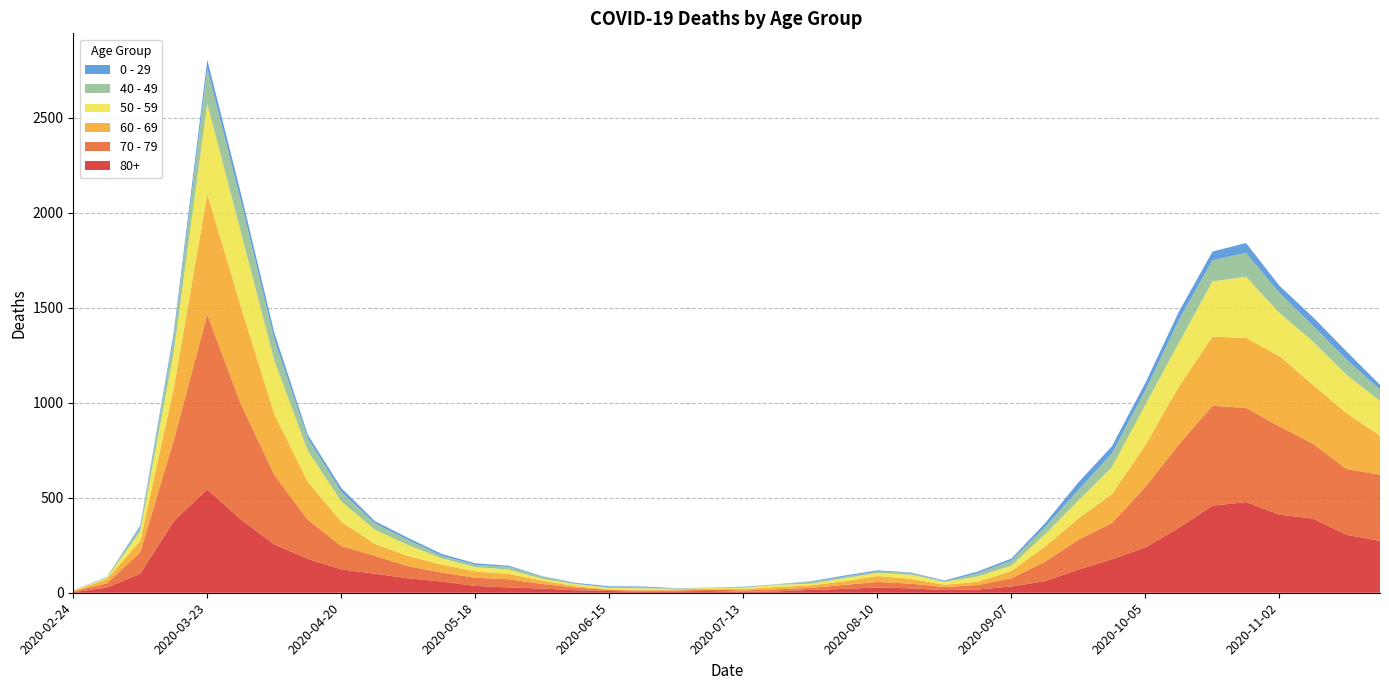

Reading right to left, list all the values displayed in this chart.

80+: 2020-11-23=273	2020-11-16=305	2020-11-09=390	2020-11-02=411	2020-10-26=477	2020-10-19=458	2020-10-12=342	2020-10-05=239	2020-09-28=176	2020-09-21=122	2020-09-14=61	2020-09-07=33	2020-08-31=17	2020-08-24=14	2020-08-17=23	2020-08-10=28	2020-08-03=20	2020-07-27=15	2020-07-20=7	2020-07-13=5	2020-07-06=9	2020-06-29=7	2020-06-22=6	2020-06-15=9	2020-06-08=13	2020-06-01=22	2020-05-25=28	2020-05-18=36	2020-05-11=59	2020-05-04=76	2020-04-27=100	2020-04-20=123	2020-04-13=178	2020-04-06=255	2020-03-30=385	2020-03-23=544	2020-03-16=377	2020-03-09=100	2020-03-02=27	2020-02-24=3
70 - 79: 2020-11-23=348	2020-11-16=346	2020-11-09=394	2020-11-02=464	2020-10-26=495	2020-10-19=526	2020-10-12=439	2020-10-05=318	2020-09-28=191	2020-09-21=157	2020-09-14=102	2020-09-07=43	2020-08-31=24	2020-08-24=16	2020-08-17=25	2020-08-10=29	2020-08-03=21	2020-07-27=11	2020-07-20=11	2020-07-13=7	2020-07-06=8	2020-06-29=5	2020-06-22=5	2020-06-15=6	2020-06-08=14	2020-06-01=24	2020-05-25=43	2020-05-18=43	2020-05-11=47	2020-05-04=63	2020-04-27=94	2020-04-20=123	2020-04-13=206	2020-04-06=365	2020-03-30=608	2020-03-23=920	2020-03-16=427	2020-03-09=113	2020-03-02=22	2020-02-24=4
60 - 69: 2020-11-23=206	2020-11-16=294	2020-11-09=310	2020-11-02=370	2020-10-26=368	2020-10-19=364	2020-10-12=305	2020-10-05=221	2020-09-28=152	2020-09-21=112	2020-09-14=80	2020-09-07=39	2020-08-31=17	2020-08-24=12	2020-08-17=25	2020-08-10=31	2020-08-03=19	2020-07-27=13	2020-07-20=12	2020-07-13=8	2020-07-06=3	2020-06-29=6	2020-06-22=3	2020-06-15=3	2020-06-08=8	2020-06-01=18	2020-05-25=28	2020-05-18=33	2020-05-11=42	2020-05-04=54	2020-04-27=63	2020-04-20=128	2020-04-13=199	2020-04-06=320	2020-03-30=514	2020-03-23=634	2020-03-16=272	2020-03-09=61	2020-03-02=22	2020-02-24=2
50 - 59: 2020-11-23=182	2020-11-16=202	2020-11-09=228	2020-11-02=227	2020-10-26=322	2020-10-19=290	2020-10-12=230	2020-10-05=212	2020-09-28=142	2020-09-21=95	2020-09-14=64	2020-09-07=28	2020-08-31=28	2020-08-24=15	2020-08-17=22	2020-08-10=16	2020-08-03=16	2020-07-27=8	2020-07-20=12	2020-07-13=6	2020-07-06=5	2020-06-29=3	2020-06-22=9	2020-06-15=8	2020-06-08=10	2020-06-01=9	2020-05-25=23	2020-05-18=23	2020-05-11=33	2020-05-04=57	2020-04-27=75	2020-04-20=106	2020-04-13=163	2020-04-06=281	2020-03-30=392	2020-03-23=475	2020-03-16=190	2020-03-09=48	2020-03-02=7	2020-02-24=3
40 - 49: 2020-11-23=60	2020-11-16=80	2020-11-09=83	2020-11-02=105	2020-10-26=126	2020-10-19=111	2020-10-12=120	2020-10-05=76	2020-09-28=72	2020-09-21=55	2020-09-14=38	2020-09-07=26	2020-08-31=17	2020-08-24=2	2020-08-17=10	2020-08-10=8	2020-08-03=8	2020-07-27=10	2020-07-20=2	2020-07-13=4	2020-07-06=1	2020-06-29=1	2020-06-22=5	2020-06-15=2	2020-06-08=3	2020-06-01=12	2020-05-25=14	2020-05-18=12	2020-05-11=13	2020-05-04=27	2020-04-27=33	2020-04-20=51	2020-04-13=66	2020-04-06=111	2020-03-30=163	2020-03-23=183	2020-03-16=79	2020-03-09=21	2020-03-02=5	2020-02-24=0
0 - 29: 2020-11-23=25	2020-11-16=43	2020-11-09=45	2020-11-02=38	2020-10-26=52	2020-10-19=46	2020-10-12=44	2020-10-05=39	2020-09-28=38	2020-09-21=40	2020-09-14=20	2020-09-07=11	2020-08-31=9	2020-08-24=5	2020-08-17=2	2020-08-10=6	2020-08-03=6	2020-07-27=3	2020-07-20=1	2020-07-13=2	2020-07-06=1	2020-06-29=2	2020-06-22=5	2020-06-15=6	2020-06-08=4	2020-06-01=2	2020-05-25=6	2020-05-18=8	2020-05-11=10	2020-05-04=11	2020-04-27=12	2020-04-20=20	2020-04-13=19	2020-04-06=36	2020-03-30=42	2020-03-23=47	2020-03-16=25	2020-03-09=10	2020-03-02=0	2020-02-24=1